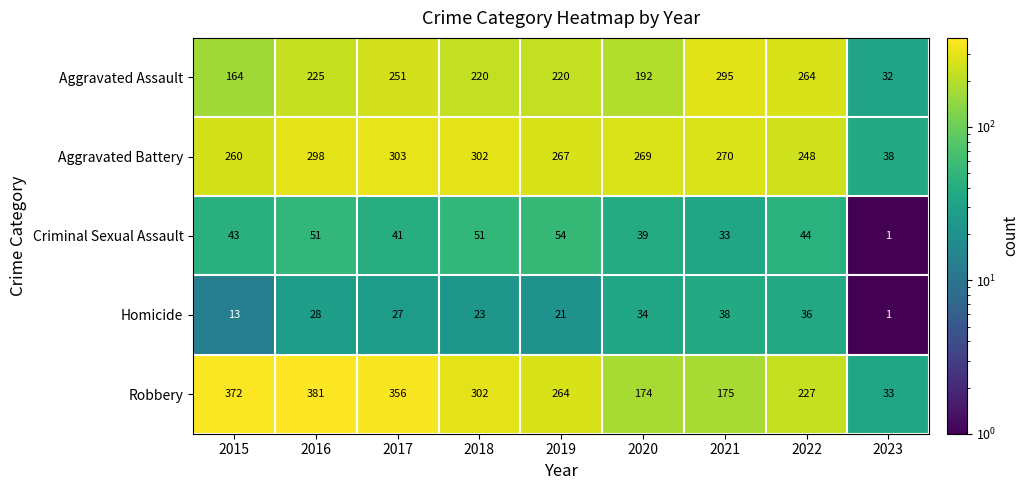

The value of Homicide at 2021 is 21. True or false?

False